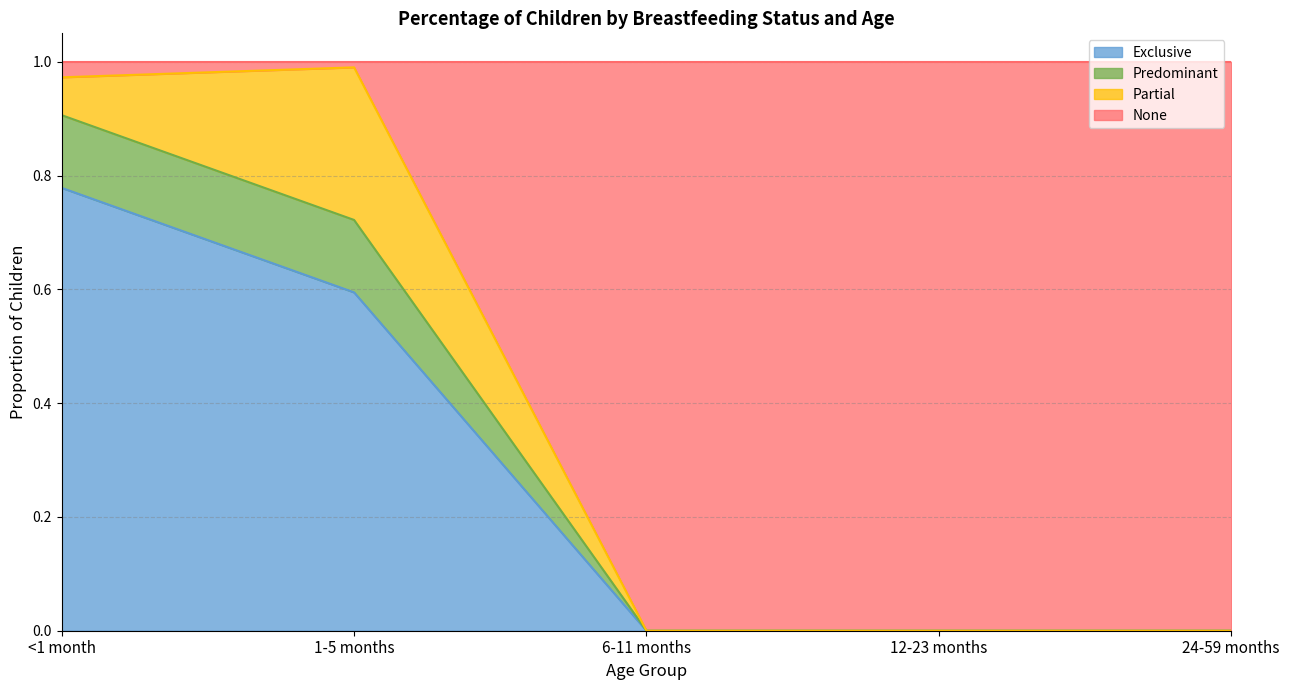

What is the total value across all series at 12-23 months?

1.0